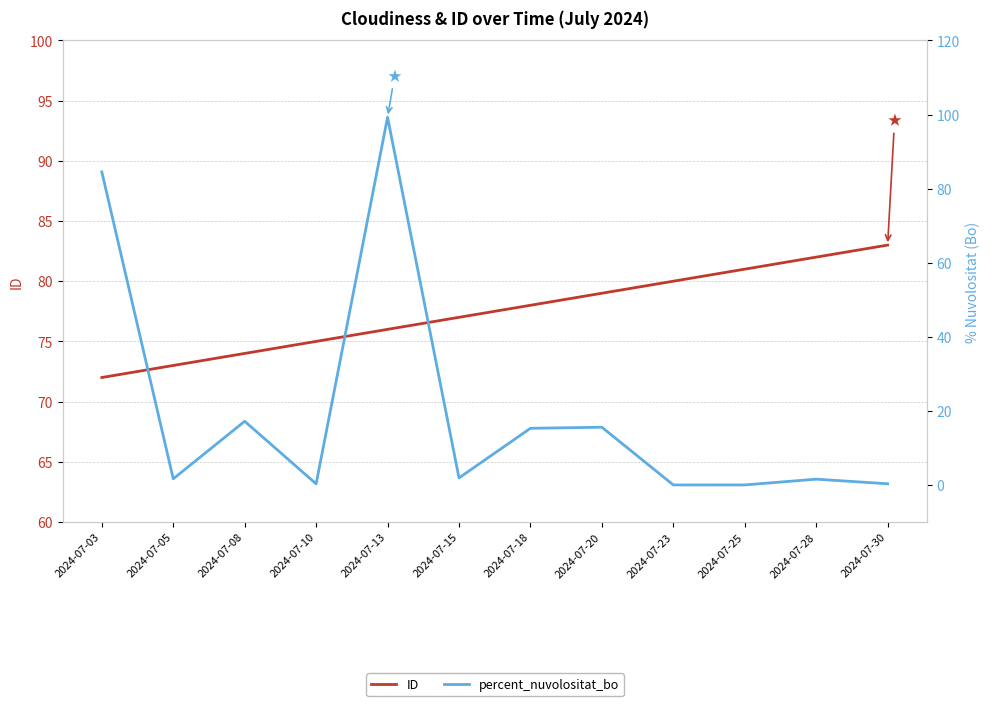

True or false: percent_nuvolositat_bo has more than 0 interior local peaks.

True